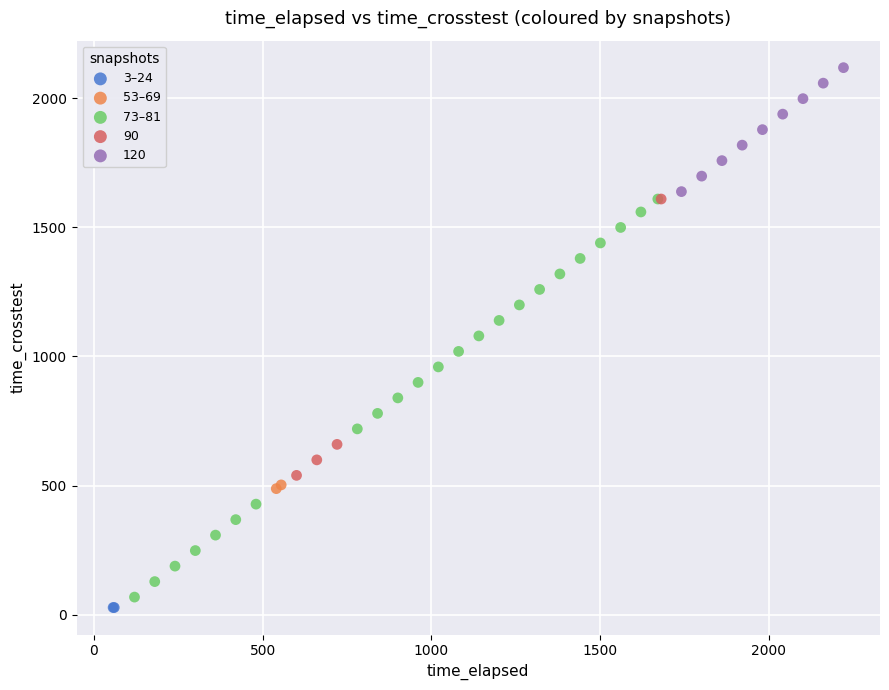

What are all the series names shown in the legend?

3–24, 53–69, 73–81, 90, 120